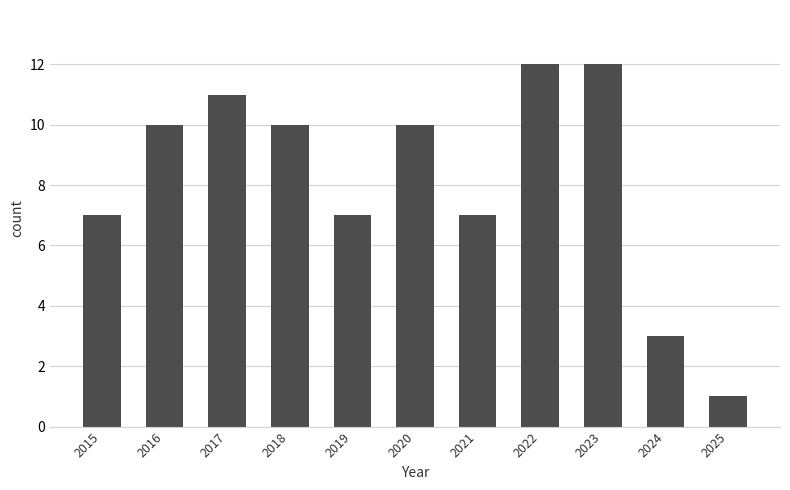

What is the value of the 5th bar from the left?

7